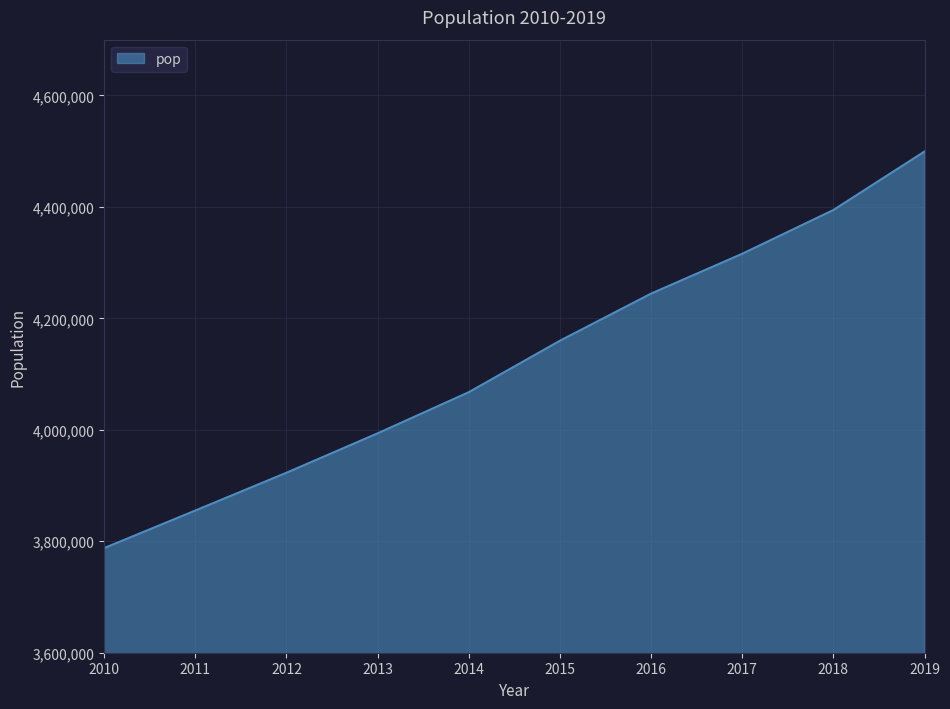

Is it true that the value at 2015 is 4159733?

True